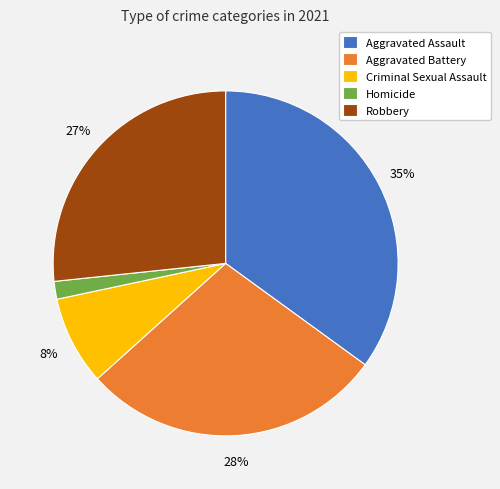

Rank the categories by value from highest to lowest.

Aggravated Assault, Aggravated Battery, Robbery, Criminal Sexual Assault, Homicide